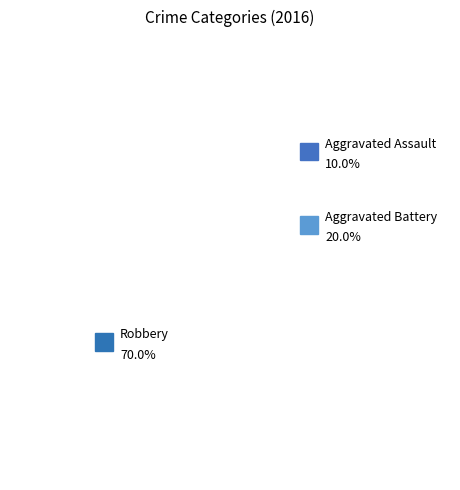

Which category has the smallest portion of the pie?

Aggravated Assault